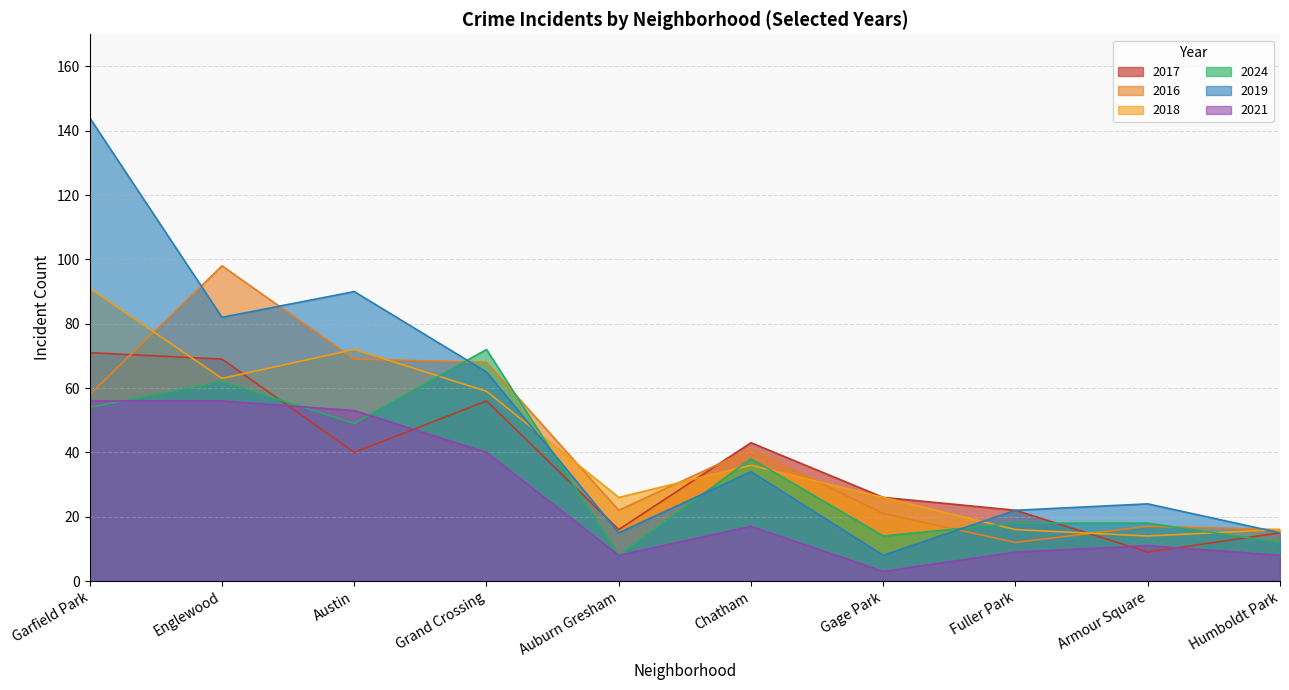

Which series has the largest range (max minus min)?

2019